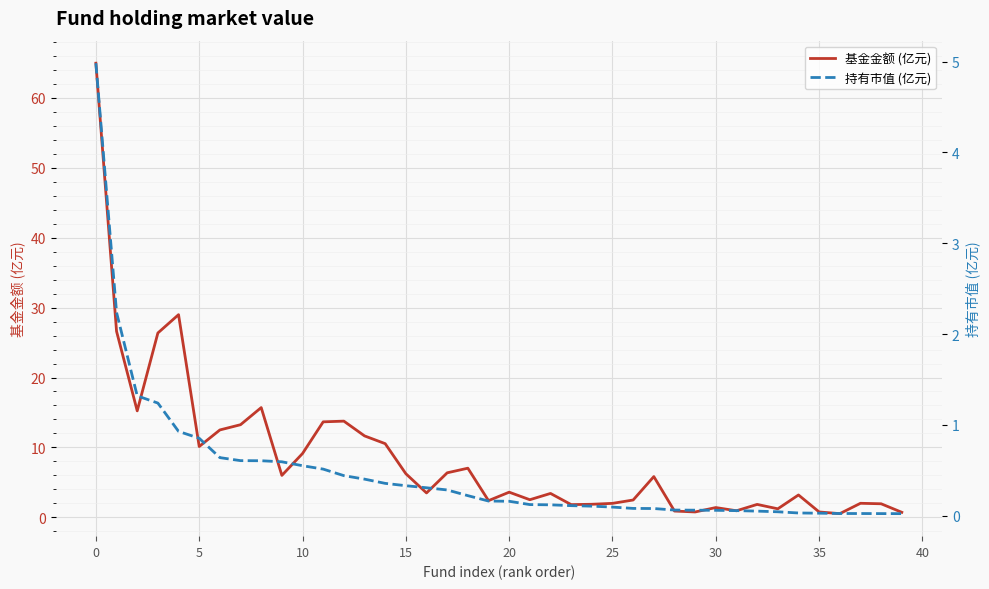

The value of 基金金额 (亿元) at 0 is 65.0. True or false?

True